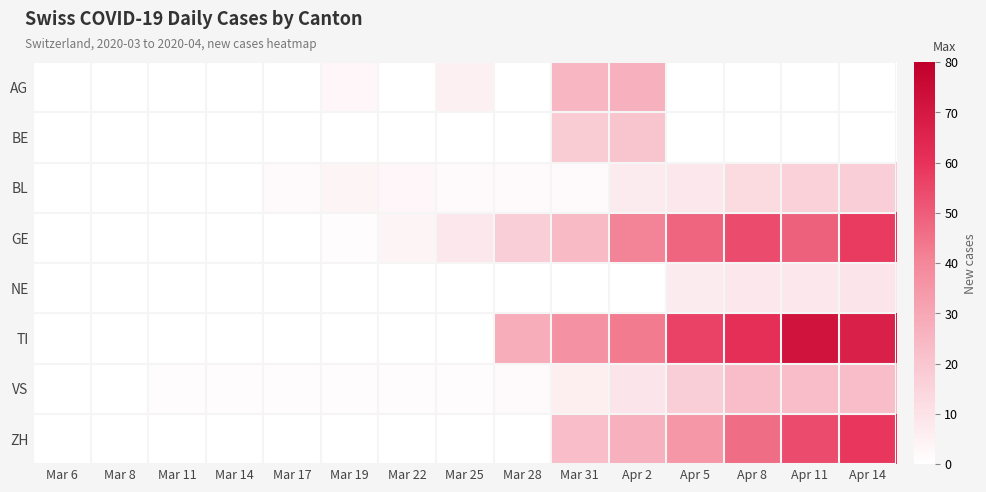

What is the greatest value displayed?

72